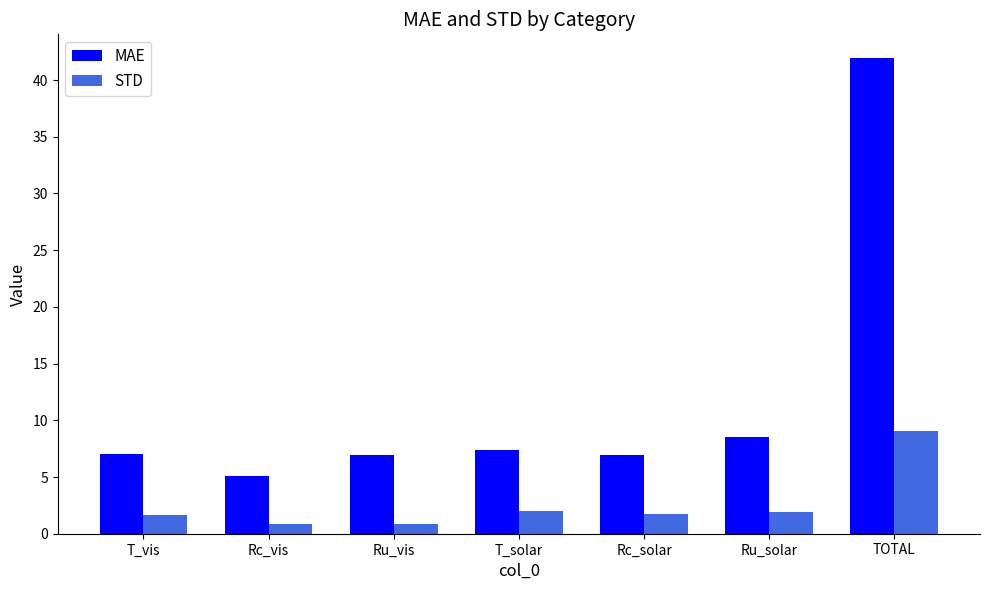

The STD series shows 1.9 at Ru_solar. True or false?

True